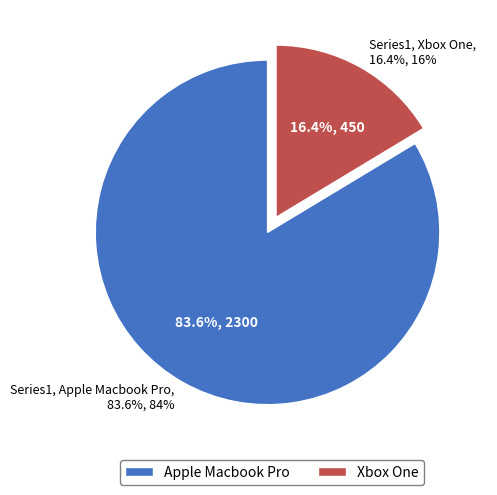

Rank the categories by value from highest to lowest.

Apple Macbook Pro, Xbox One